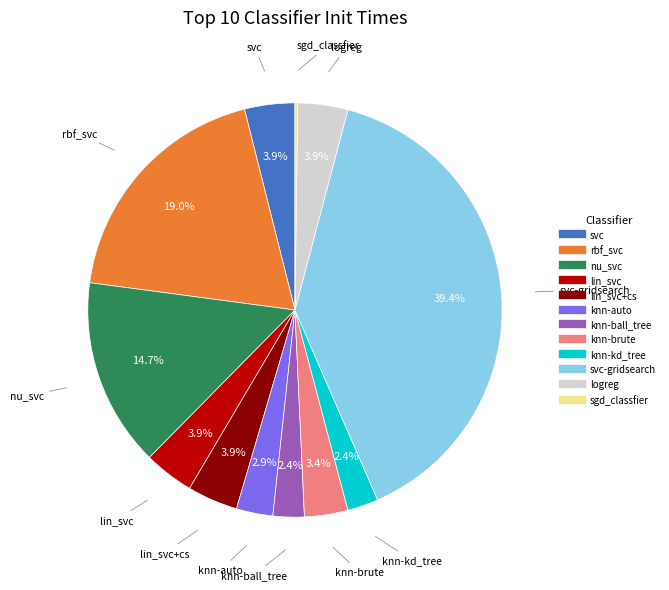

Does any single category account for the majority?

No